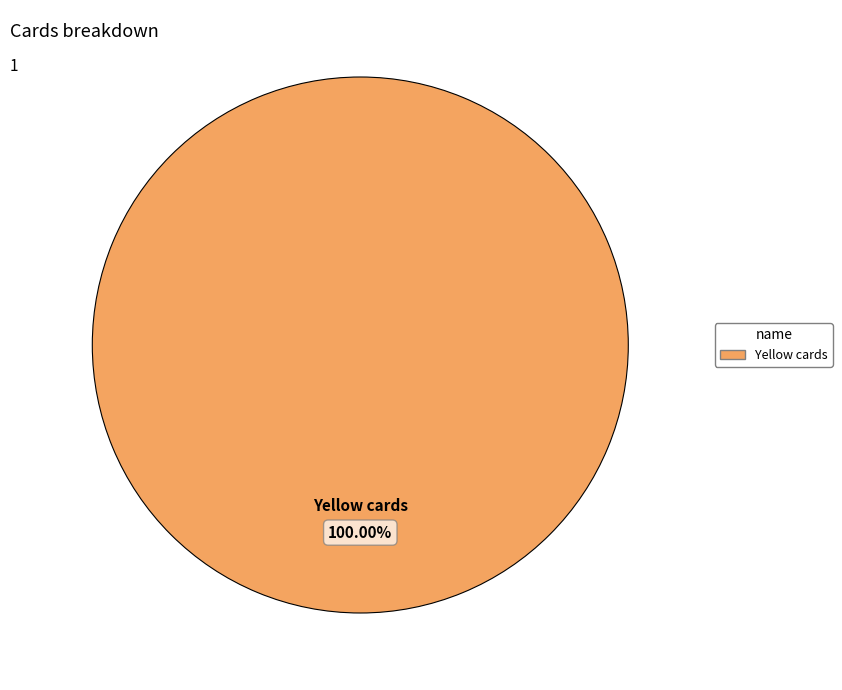

Is there any slice that represents more than half of the pie?

Yes